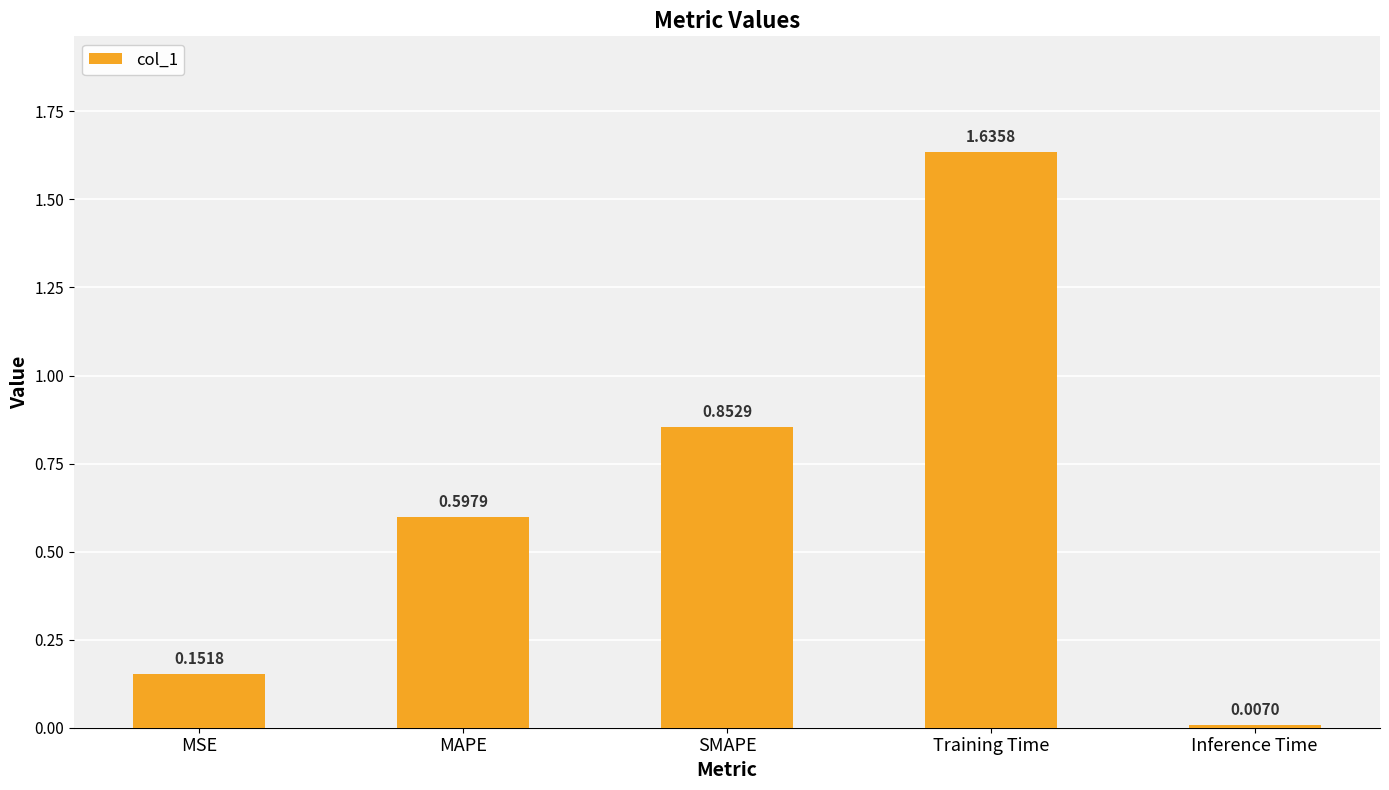

What is the difference between the maximum and second lowest values?

1.5